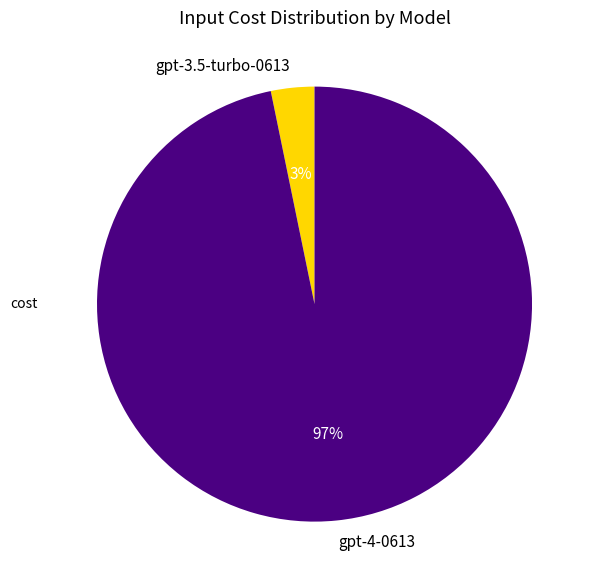

How many segments does this pie chart have?

2